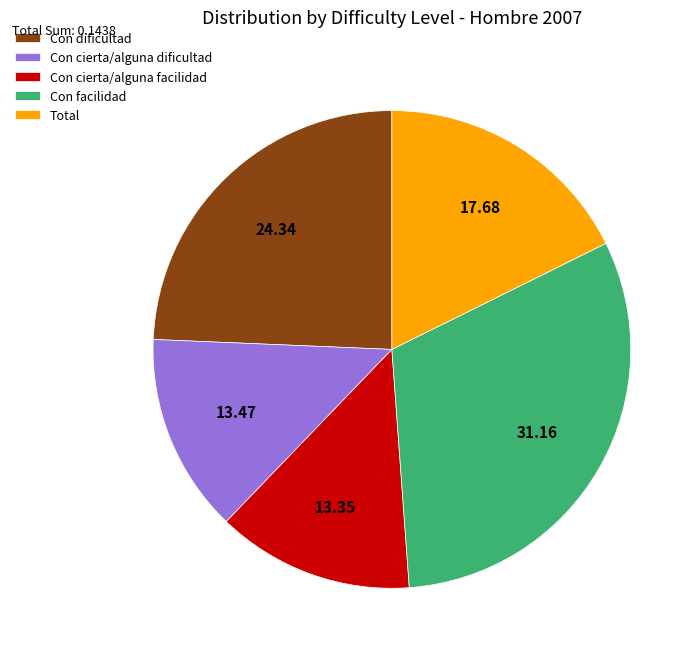

Is the sum of Con facilidad and Con dificultad greater than half?

Yes